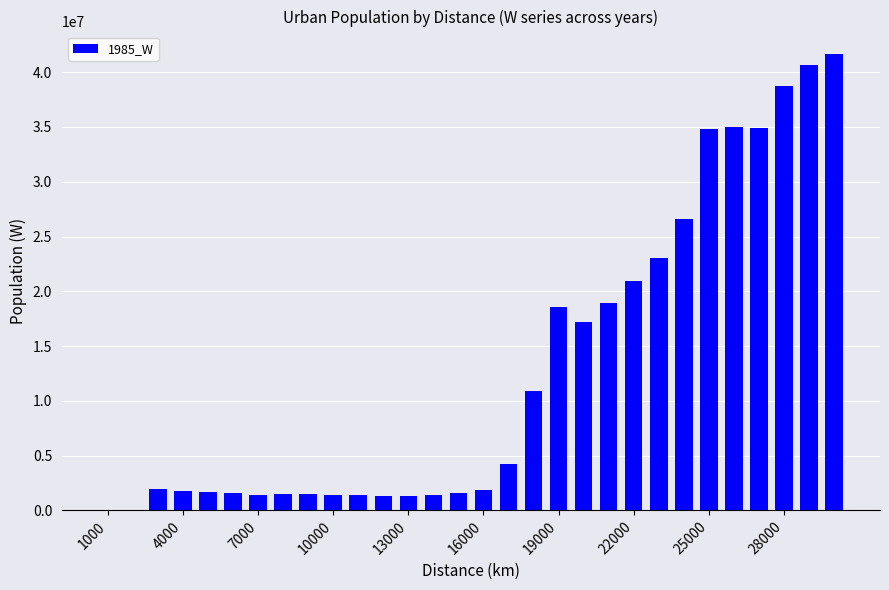

What is the average value?

12929061